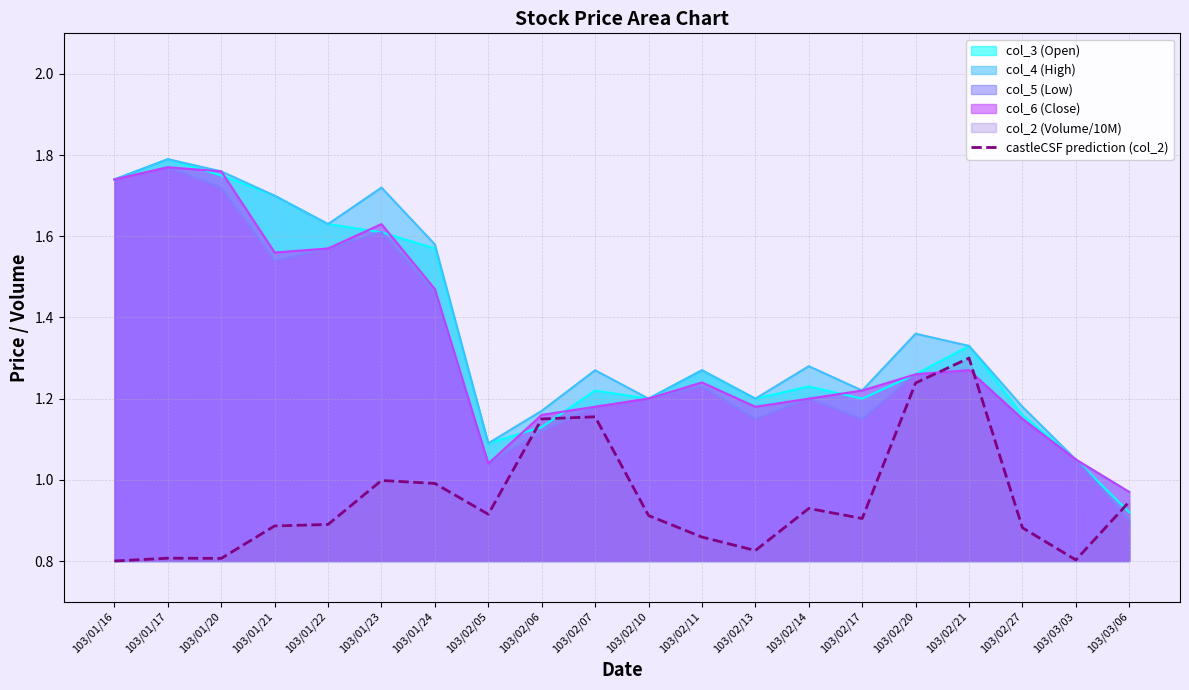

Read the value at 103/02/27.

0.9